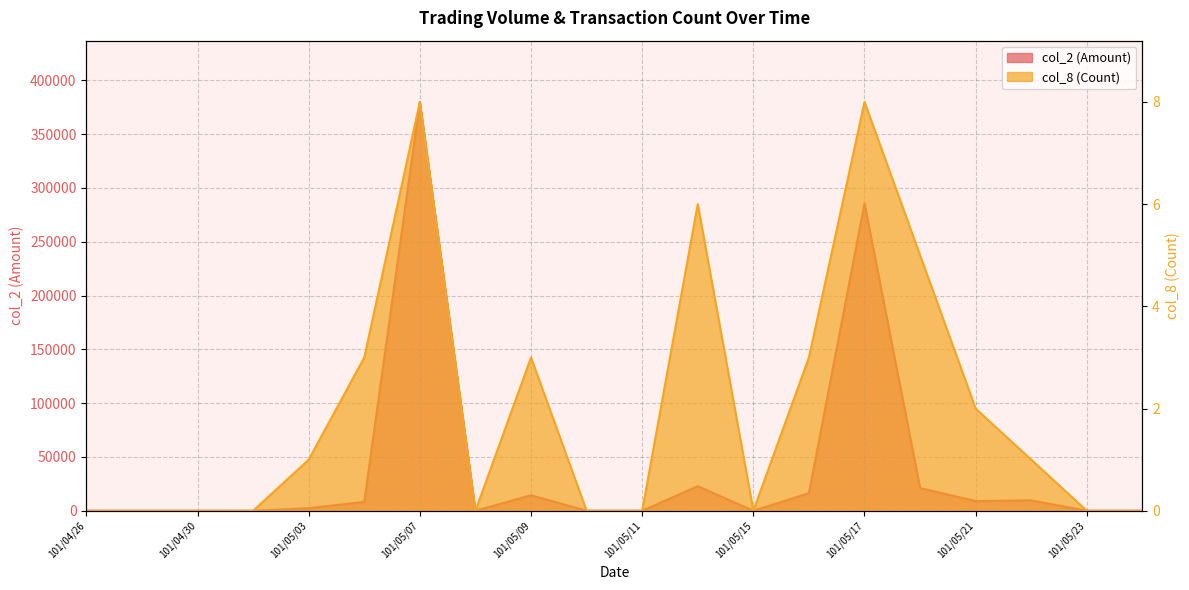

Rank the series at 101/05/14 from lowest to highest value.

col_8 (Count), col_2 (Amount)